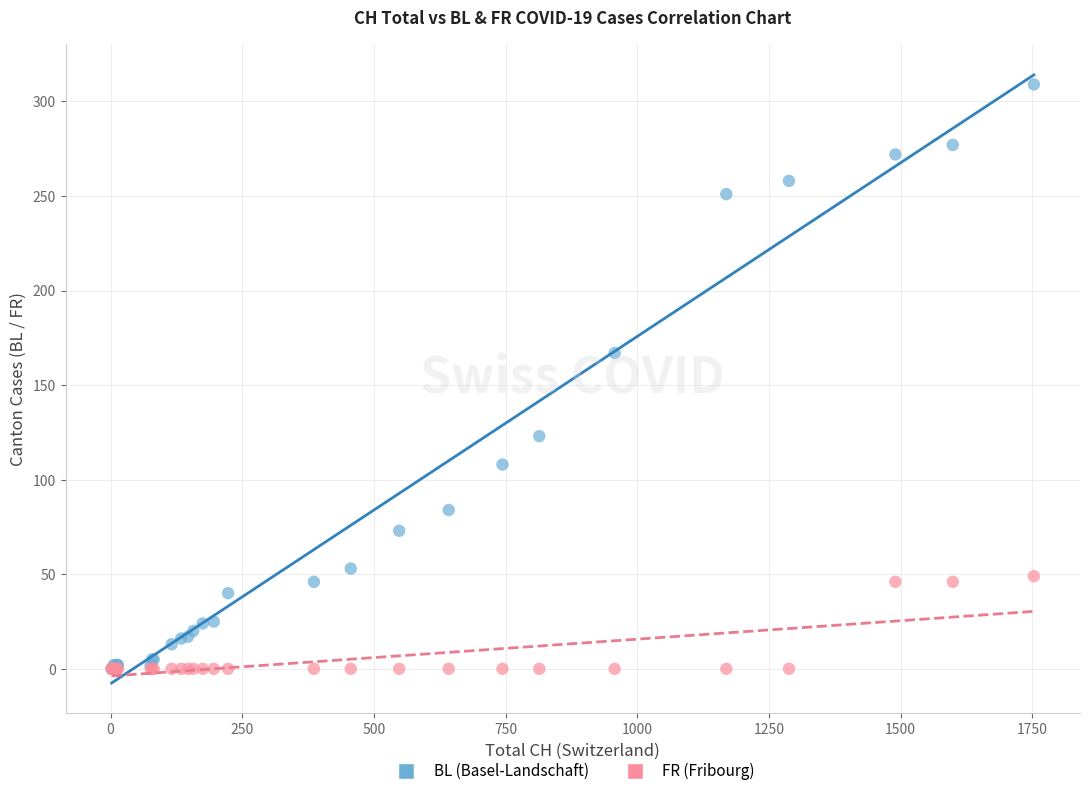

Across all series, what Y value is closest to 154?

167